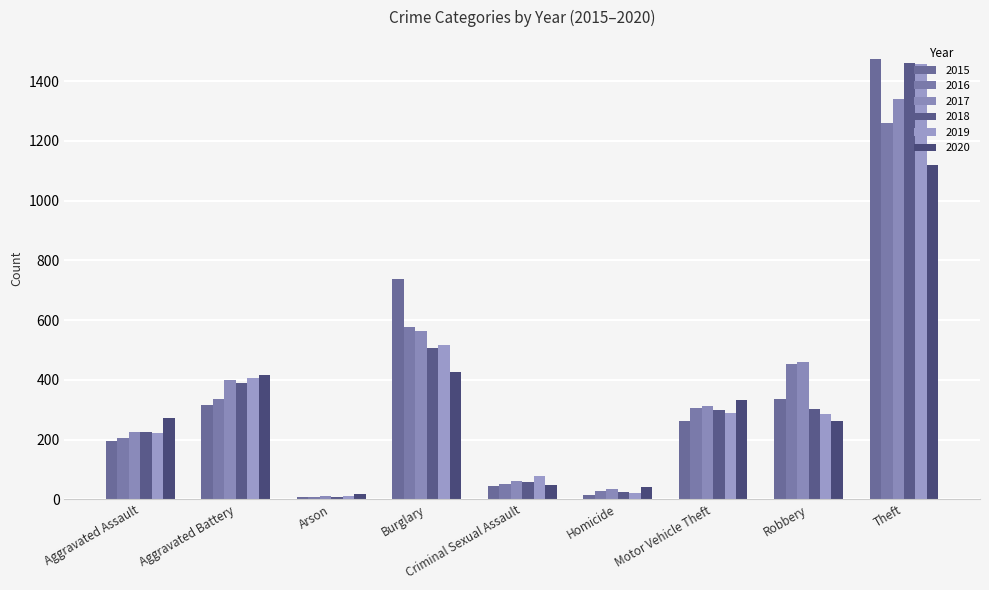

At which label does 2018 first exceed 298?

Aggravated Battery